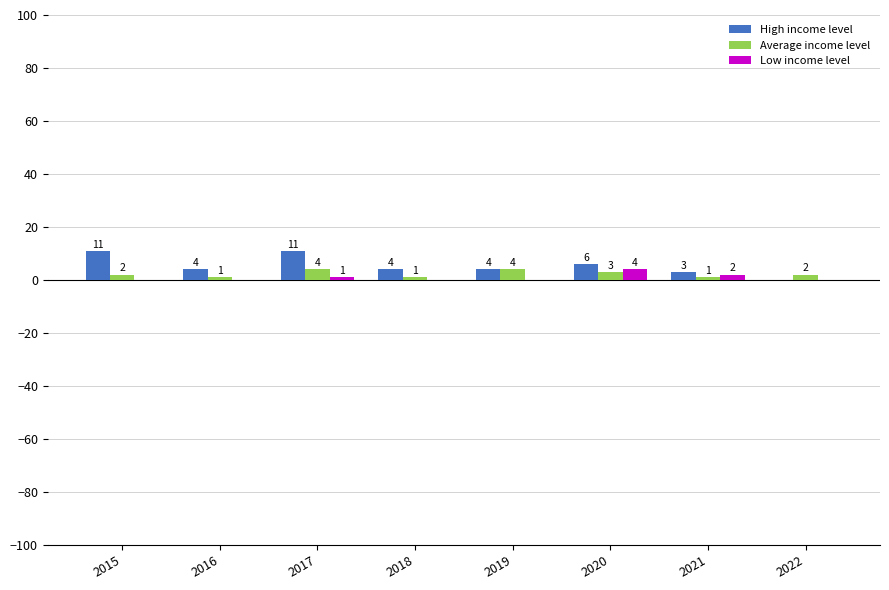

Between 2017 and 2018, which series saw the biggest shift?

High income level